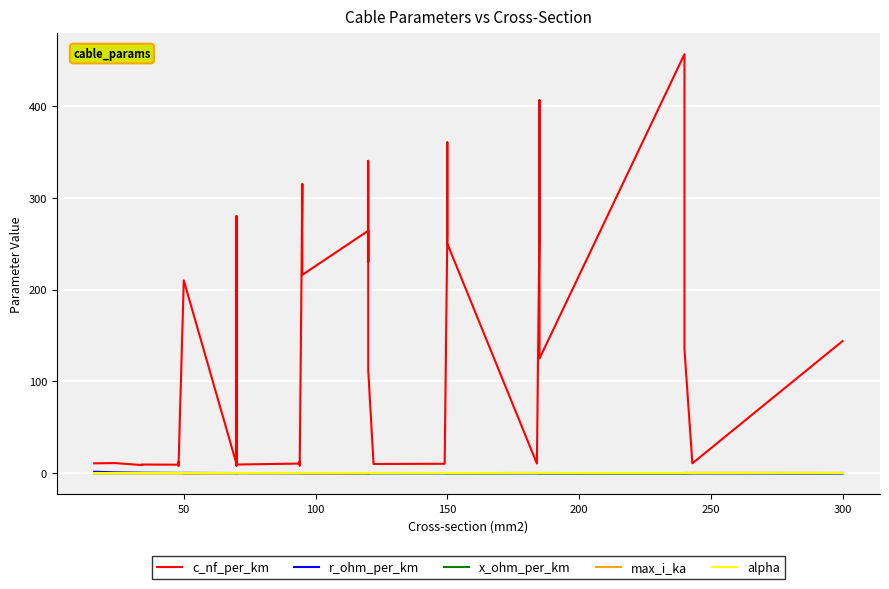

True or false: x_ohm_per_km has a value of 0.6 at 27.

False